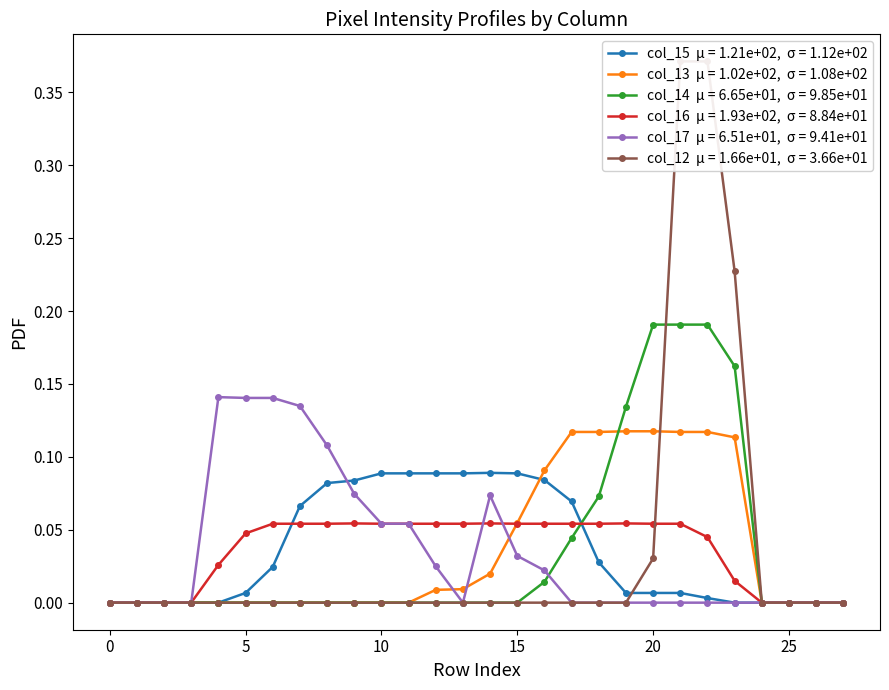

What is the highest value of the col_17 series?

0.1